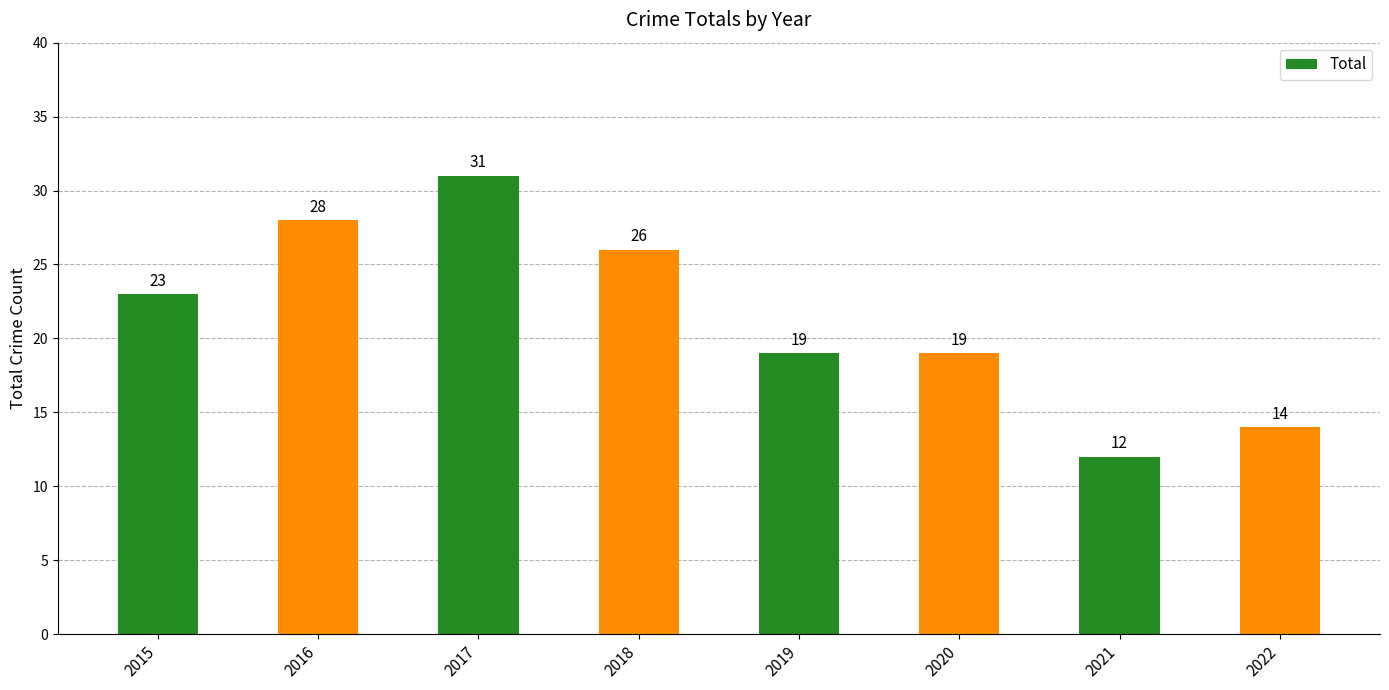

Which has a higher value, 2015 or 2018?

2018